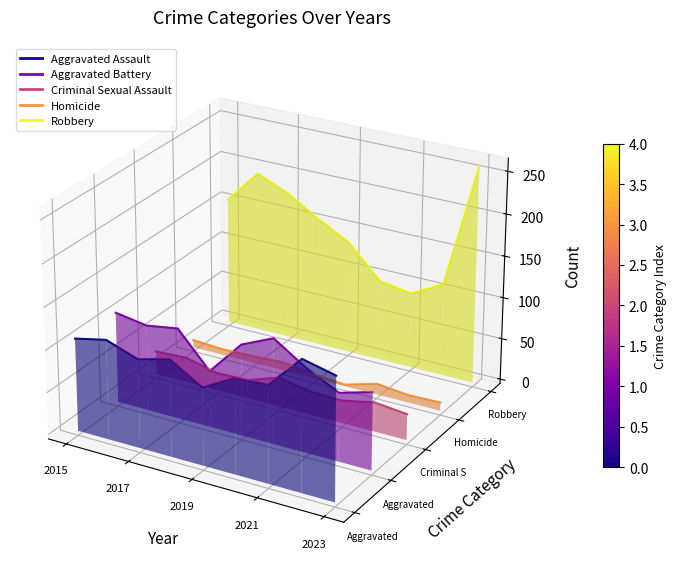

Which series has the widest spread of values?

Robbery